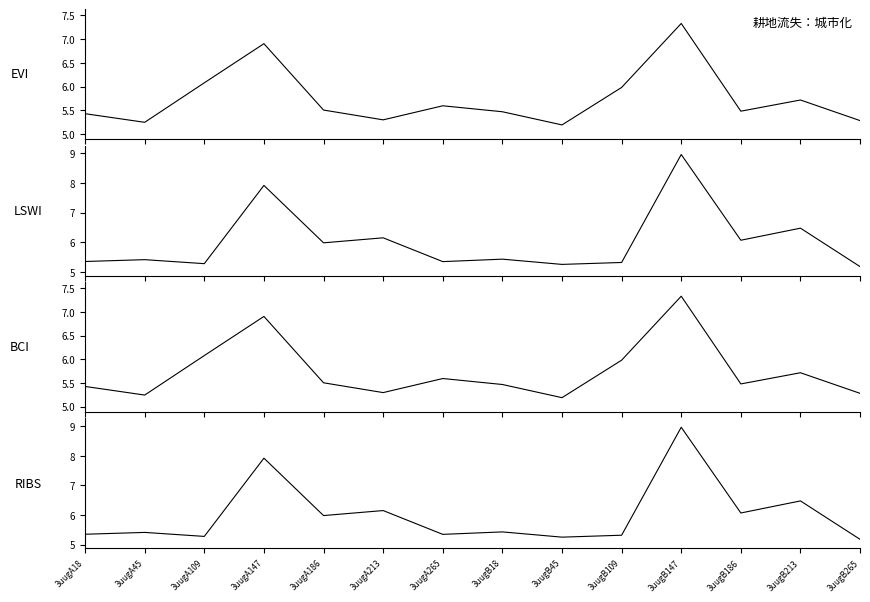

Is it true that EVI equals 7.8 at 3uugA186?

False